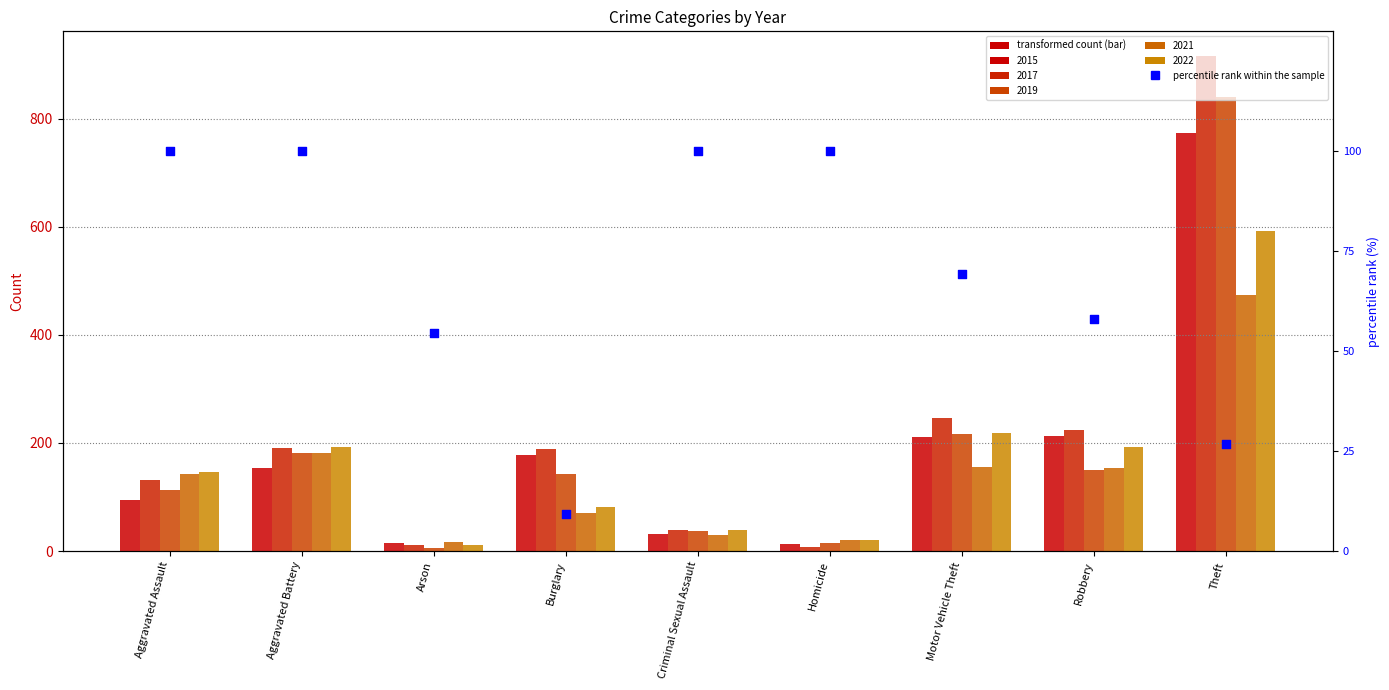

Which has a higher value, Motor Vehicle Theft or Homicide?

Homicide